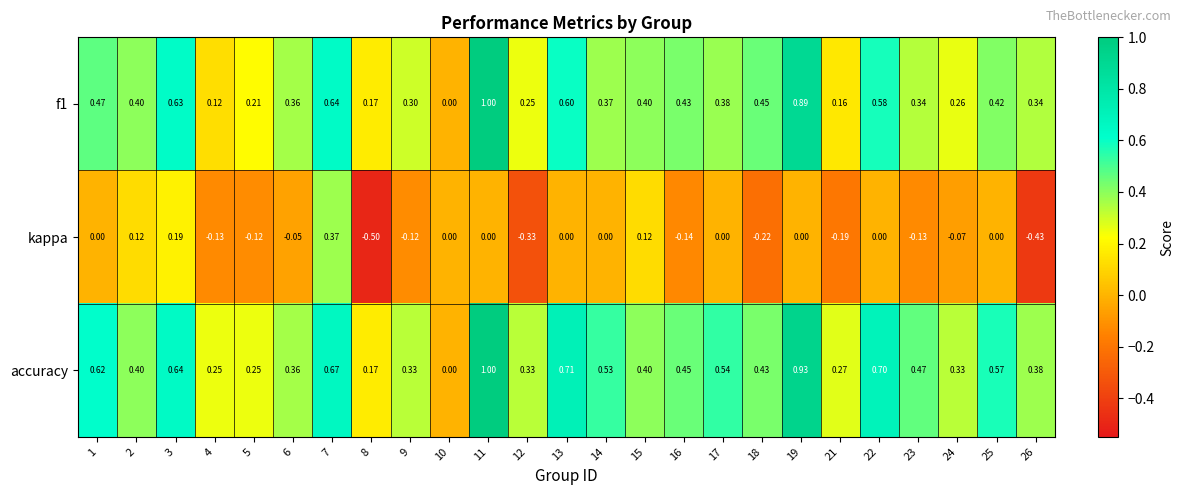

Which series has the largest total across all categories?

accuracy